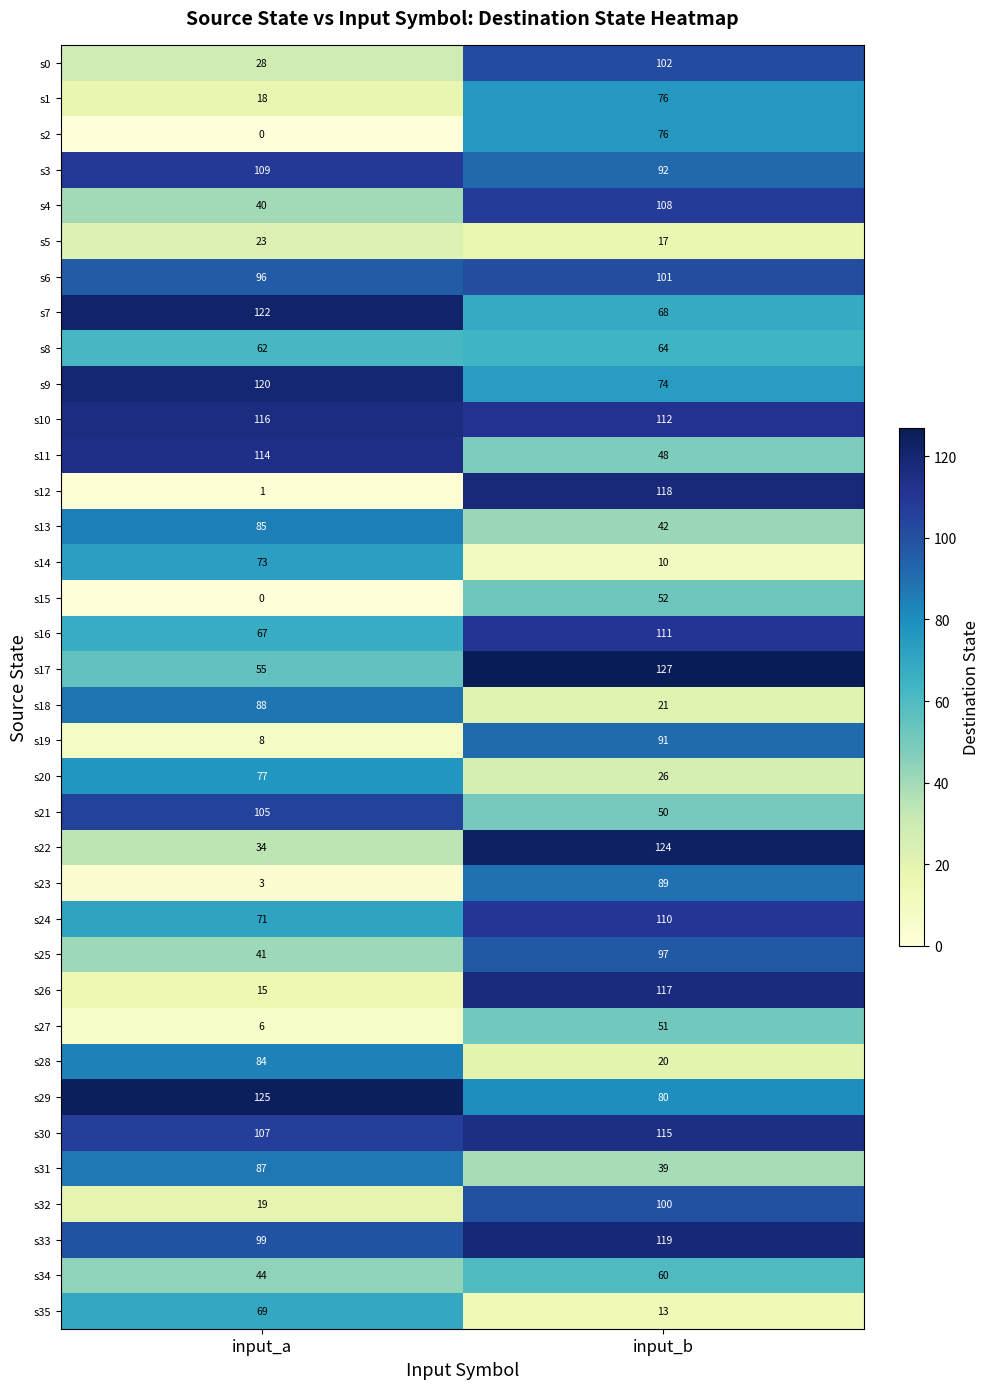

Which series changed the most between input_a and input_b?

s12